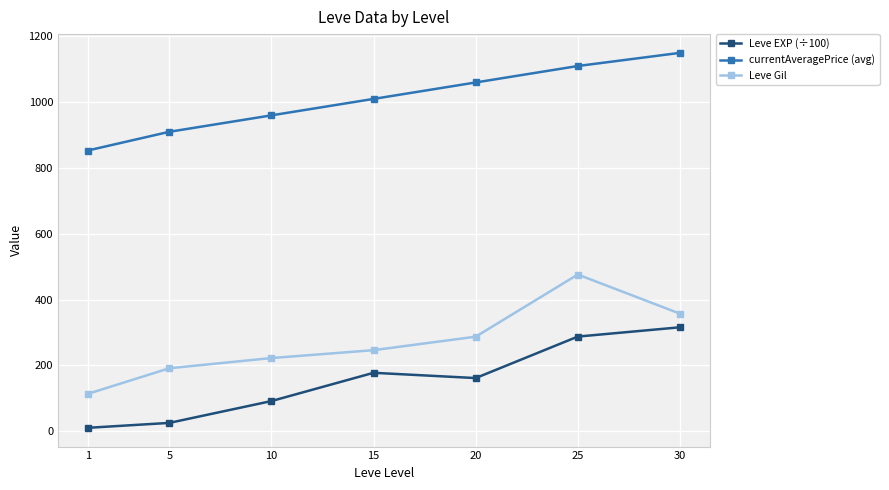

Read the Leve Gil value at 5.

191.0